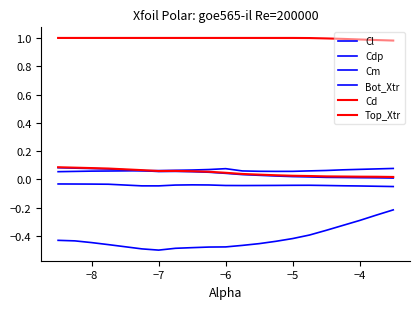

How many lines are shown in the chart?

6